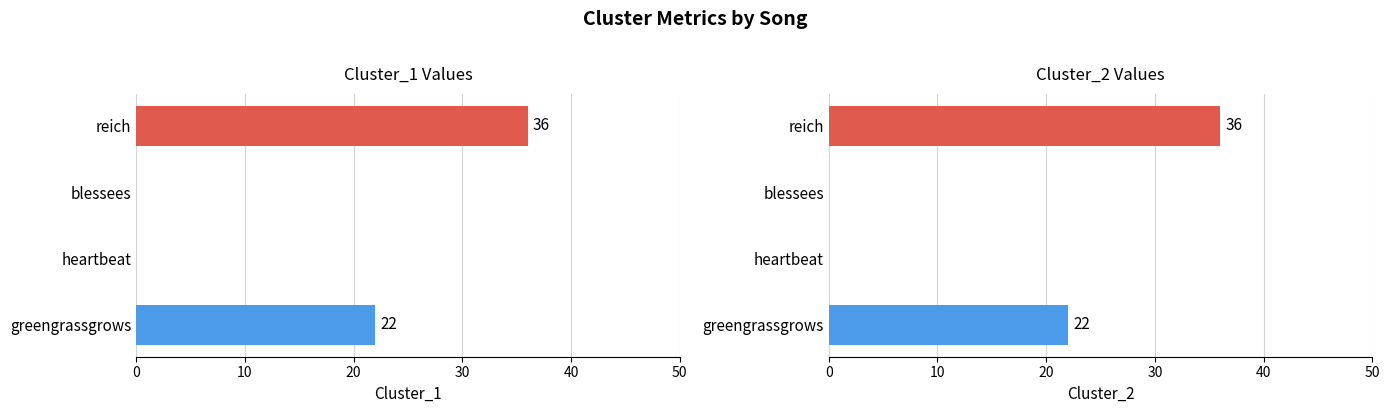

Which series has the largest range (max minus min)?

Cluster_1